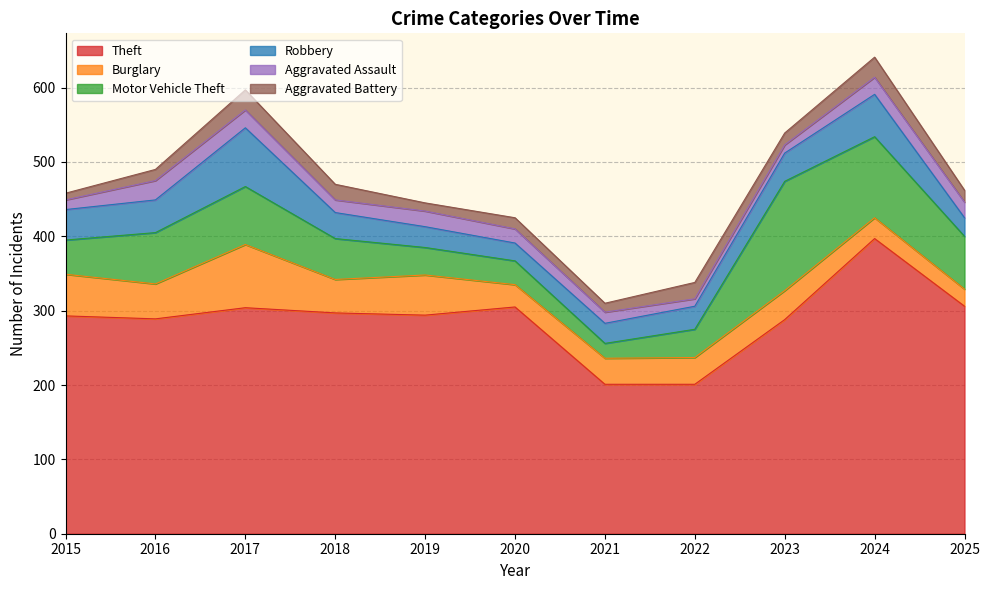

What is the difference between the highest and lowest values at 2022?

191